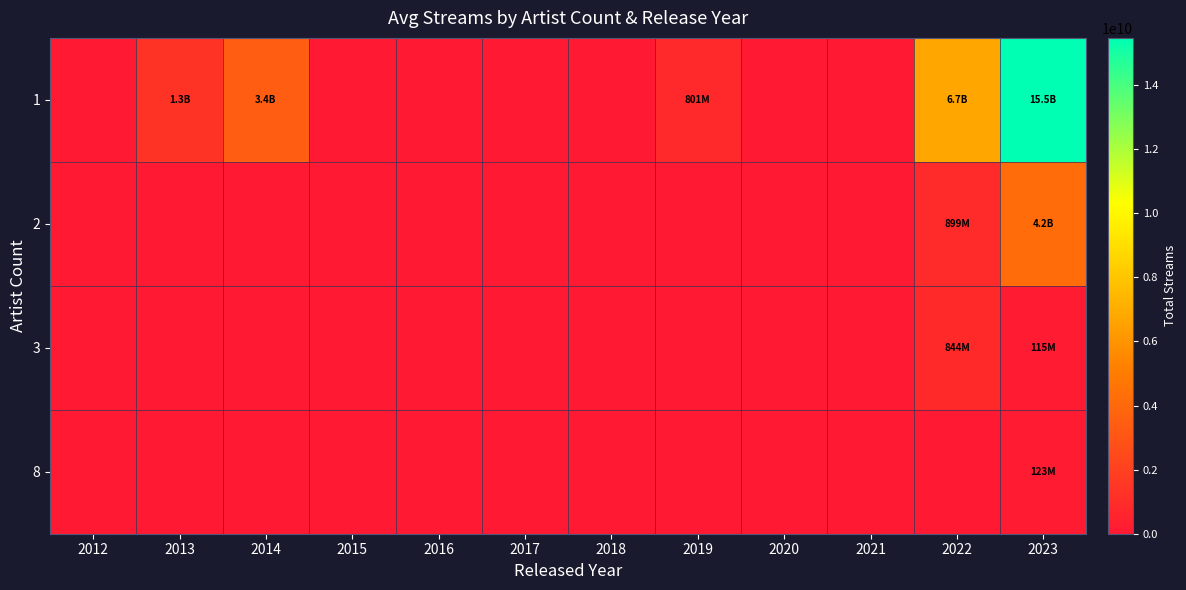

At how many categories does at least one series exceed 9348272296?

1